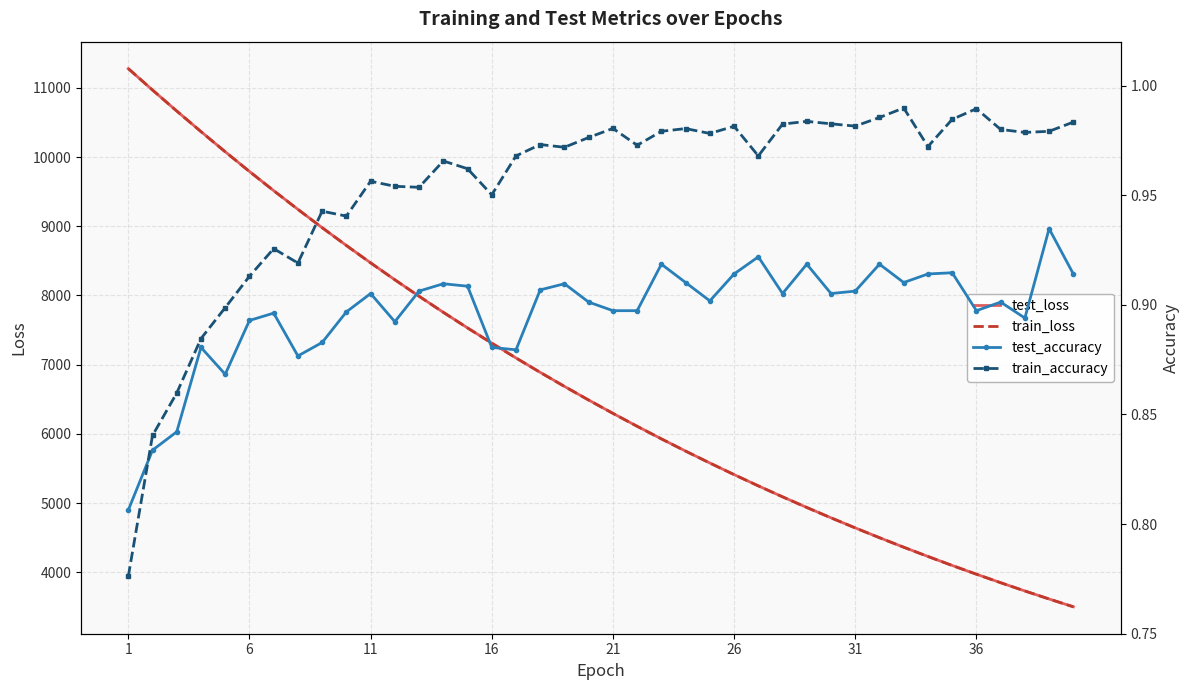

Reading left to right, list all the values displayed in this chart.

test_loss: 11278.6	10969.3	10666.1	10368.7	10077.2	9792.6	9515.3	9244.8	8979.9	8722.7	8471.8	8227.1	7988.7	7756.7	7531.3	7311.1	7097.2	6888.6	6685.4	6488.3	6296.0	6109.1	5927.2	5750.3	5578.3	5410.9	5247.9	5089.5	4935.6	4786.1	4640.5	4498.8	4361.2	4227.5	4097.4	3971.0	3848.3	3728.8	3612.7	3500.0
train_loss: 11279.4	10969.3	10665.6	10367.9	10076.5	9792.0	9514.5	9244.0	8979.4	8722.0	8470.9	8226.3	7988.2	7756.1	7530.3	7310.5	7096.2	6887.8	6684.9	6487.5	6295.4	6108.5	5926.7	5749.8	5577.7	5410.3	5247.6	5089.2	4935.2	4785.5	4640.0	4498.4	4360.8	4227.1	4097.0	3970.6	3847.8	3728.5	3612.5	3499.7
test_accuracy: 0.8	0.8	0.8	0.9	0.9	0.9	0.9	0.9	0.9	0.9	0.9	0.9	0.9	0.9	0.9	0.9	0.9	0.9	0.9	0.9	0.9	0.9	0.9	0.9	0.9	0.9	0.9	0.9	0.9	0.9	0.9	0.9	0.9	0.9	0.9	0.9	0.9	0.9	0.9	0.9
train_accuracy: 0.8	0.8	0.9	0.9	0.9	0.9	0.9	0.9	0.9	0.9	1.0	1.0	1.0	1.0	1.0	1.0	1.0	1.0	1.0	1.0	1.0	1.0	1.0	1.0	1.0	1.0	1.0	1.0	1.0	1.0	1.0	1.0	1.0	1.0	1.0	1.0	1.0	1.0	1.0	1.0